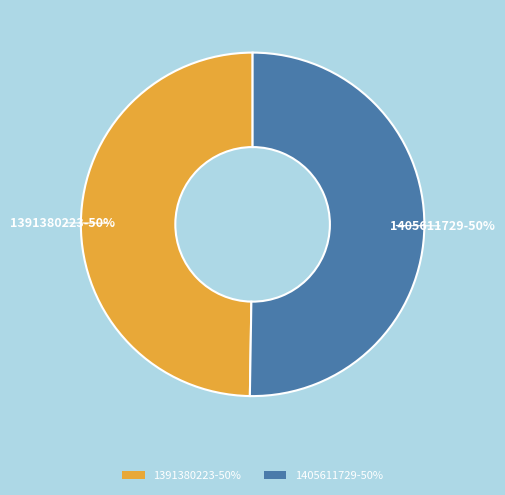

How many slices are in this pie chart?

2